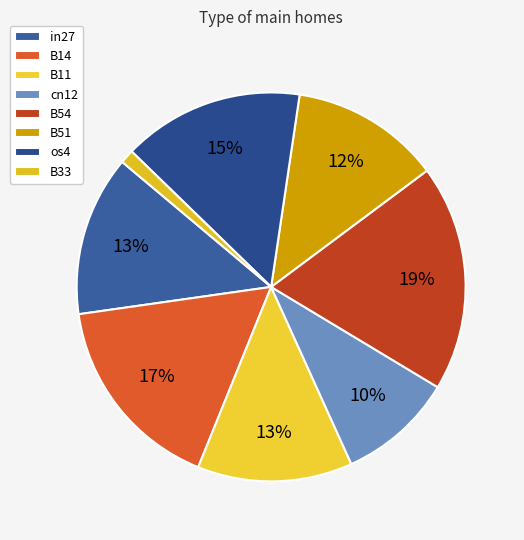

How many segments does this pie chart have?

8